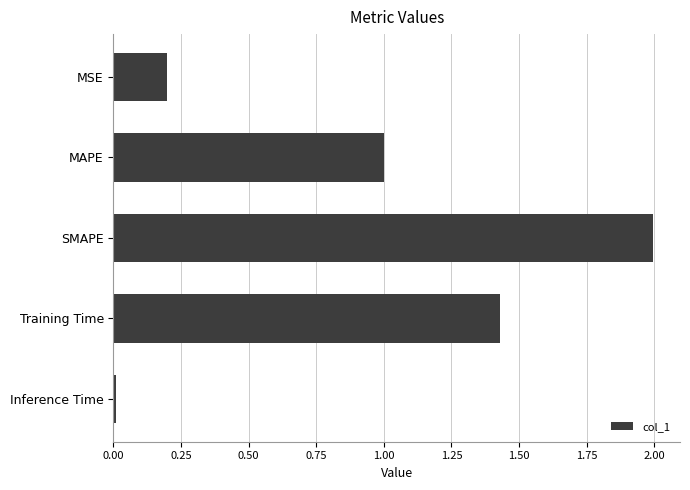

Rank the categories by value from lowest to highest.

Inference Time, MSE, MAPE, Training Time, SMAPE